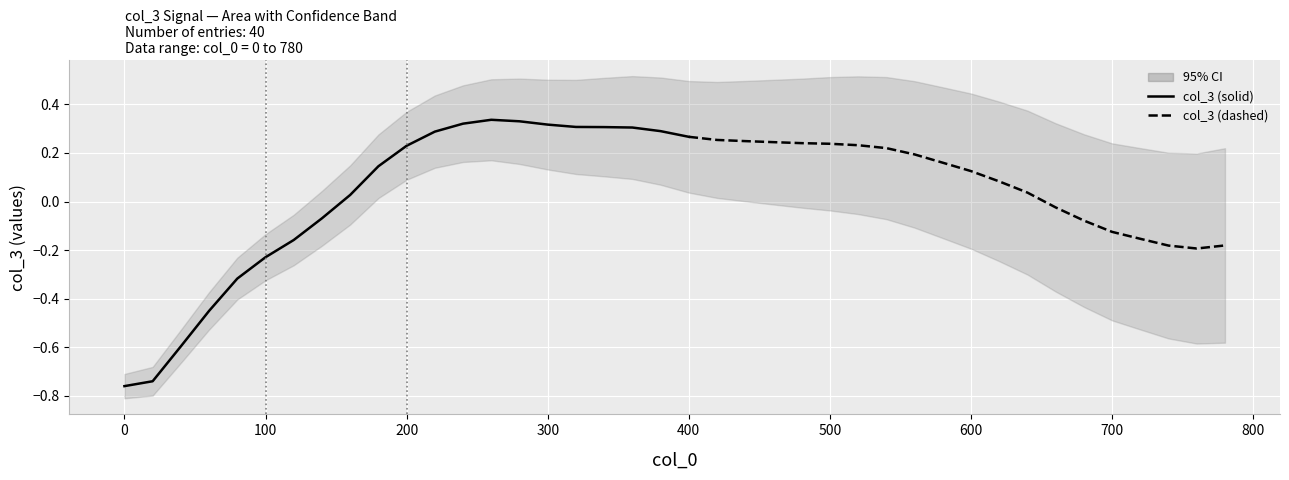

Between 31 and 22, which is larger?

22